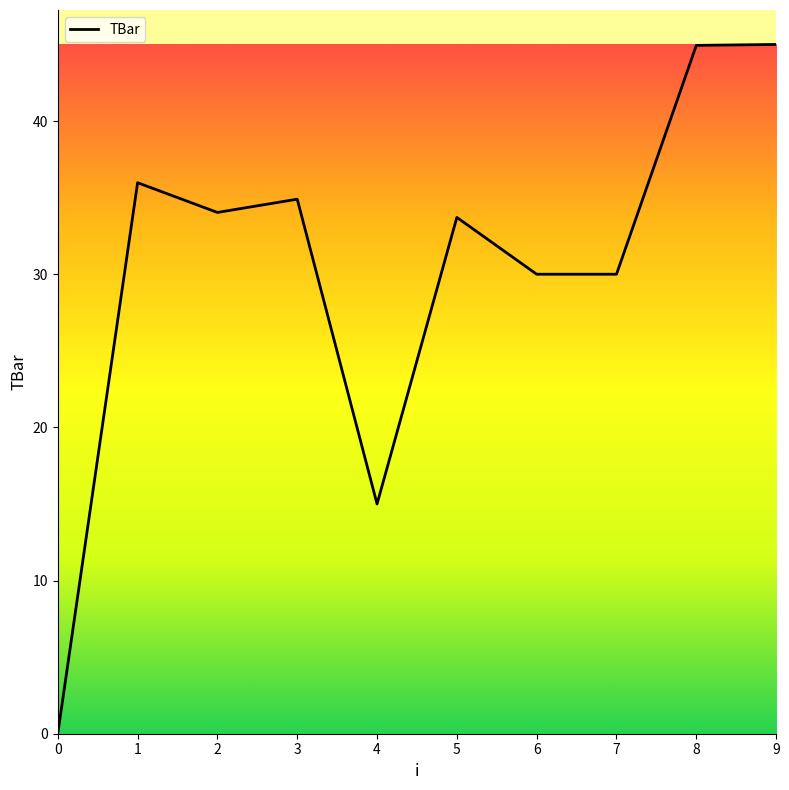

Read the value at 2.

34.0